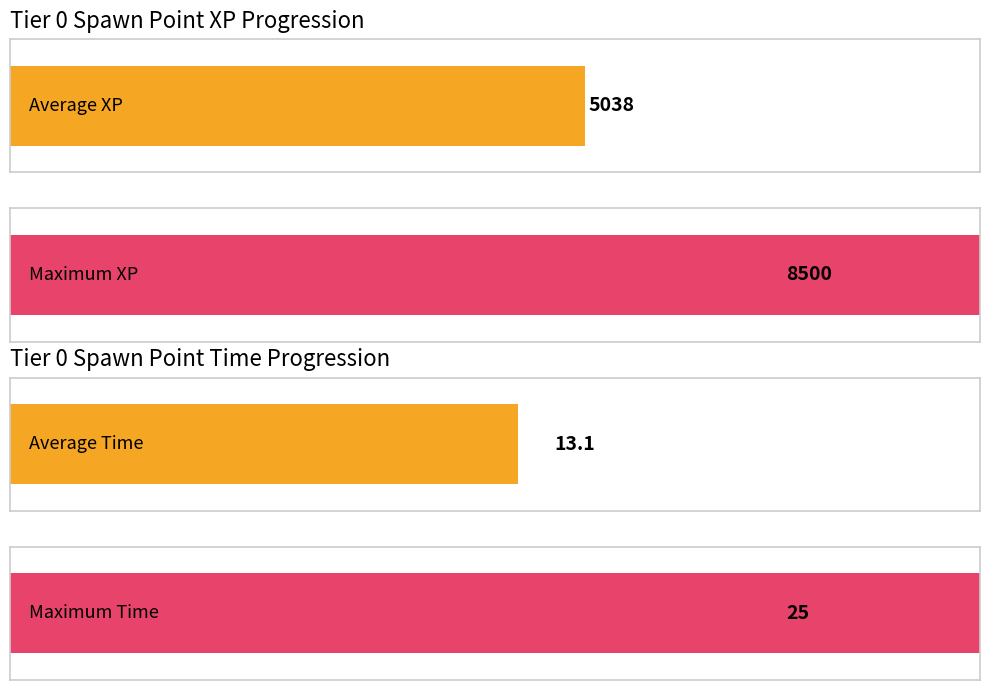

Rank the series by their average value, from highest to lowest.

xp, time